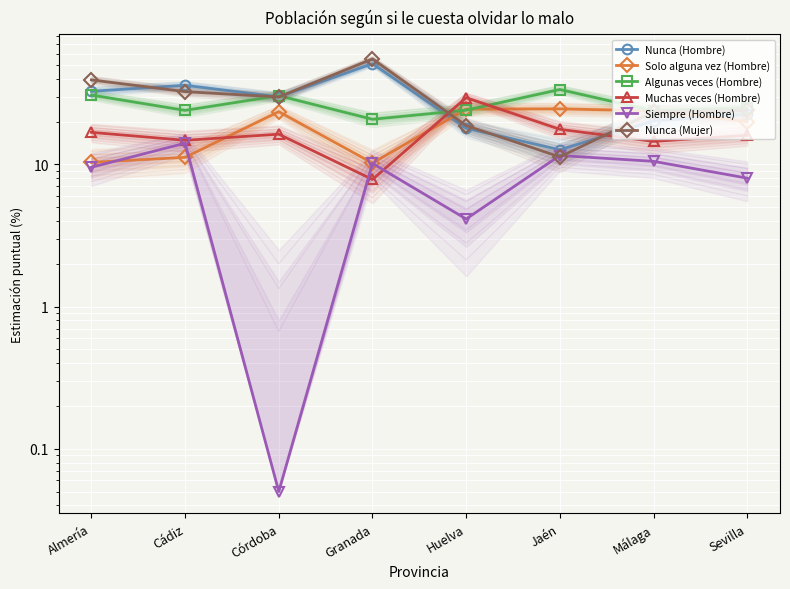

What is the label of the 7th point from the left?

Málaga